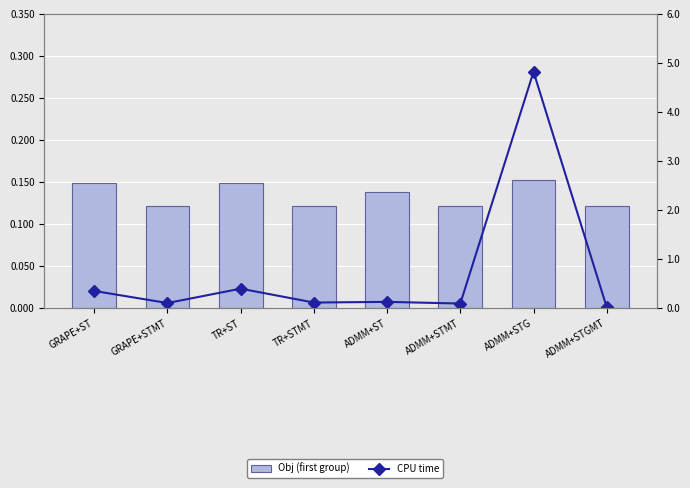

Reading left to right, list all the values displayed in this chart.

Obj (first group): 0.1	0.1	0.1	0.1	0.1	0.1	0.2	0.1
CPU time: 0.4	0.1	0.4	0.1	0.1	0.1	4.8	0.0